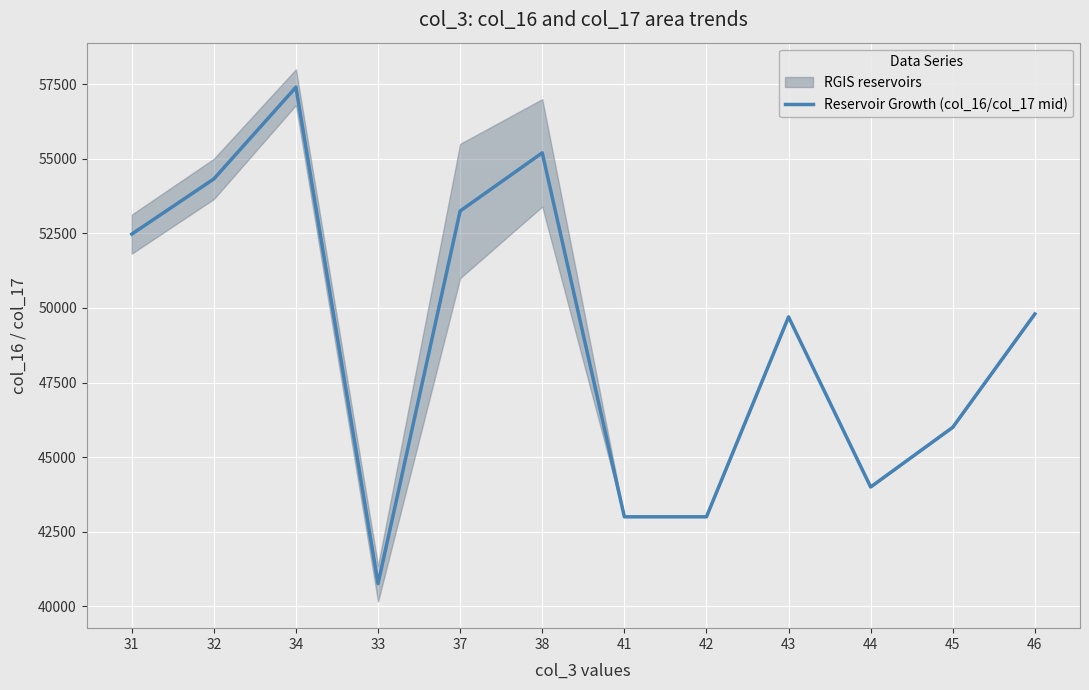

Rank the categories by value from highest to lowest.

34, 38, 32, 37, 31, 46, 43, 45, 44, 41, 42, 33